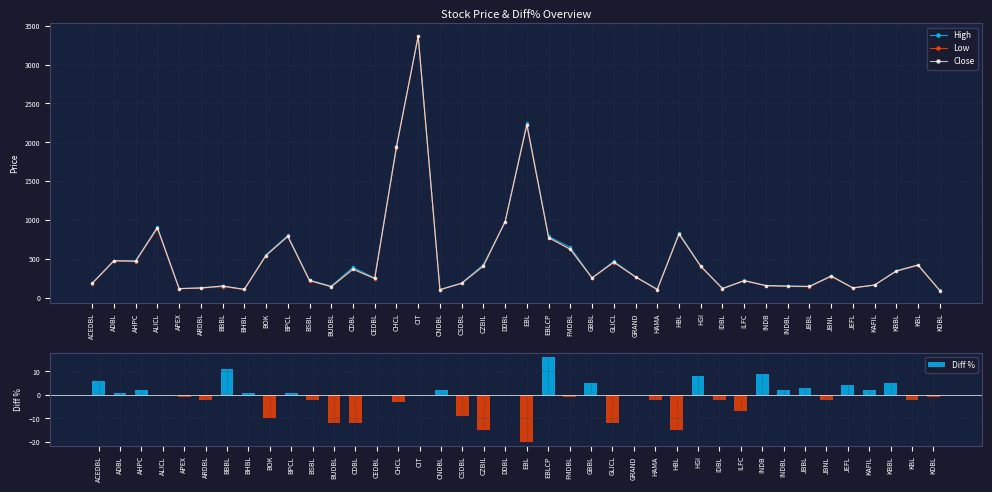

What is the value of the Close point at the 7th from the left?

153